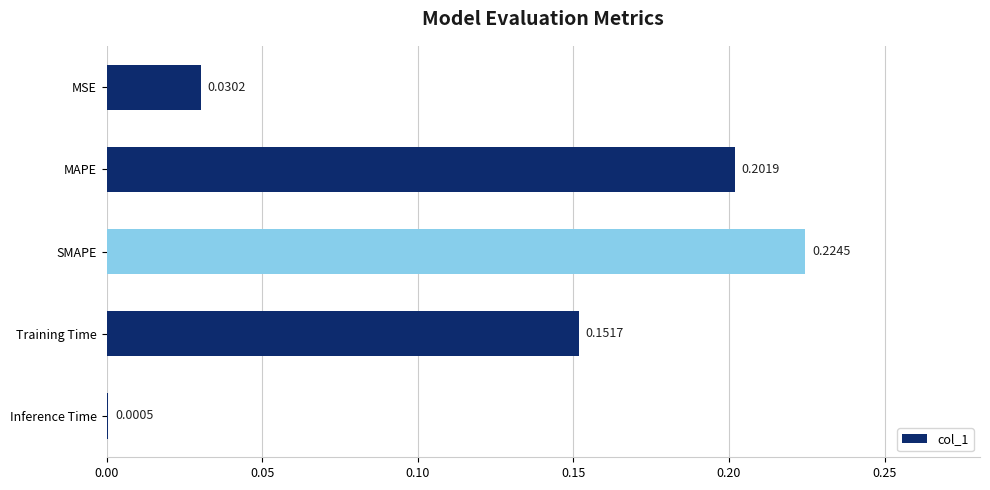

At which label is the value closest to 0?

Inference Time